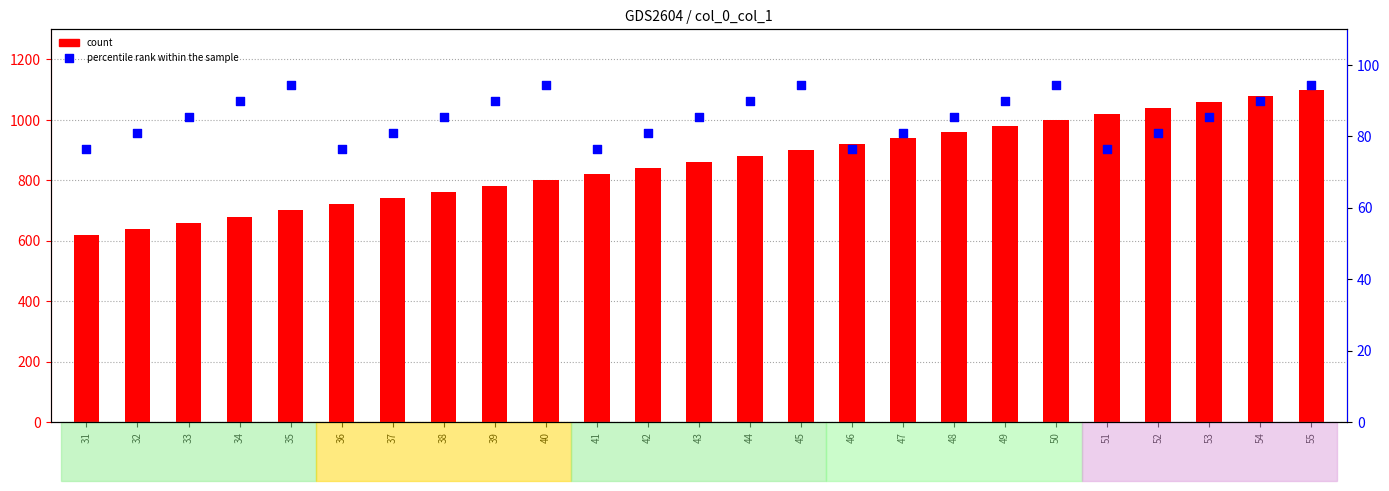

At which category is the sum across all series the highest?

55